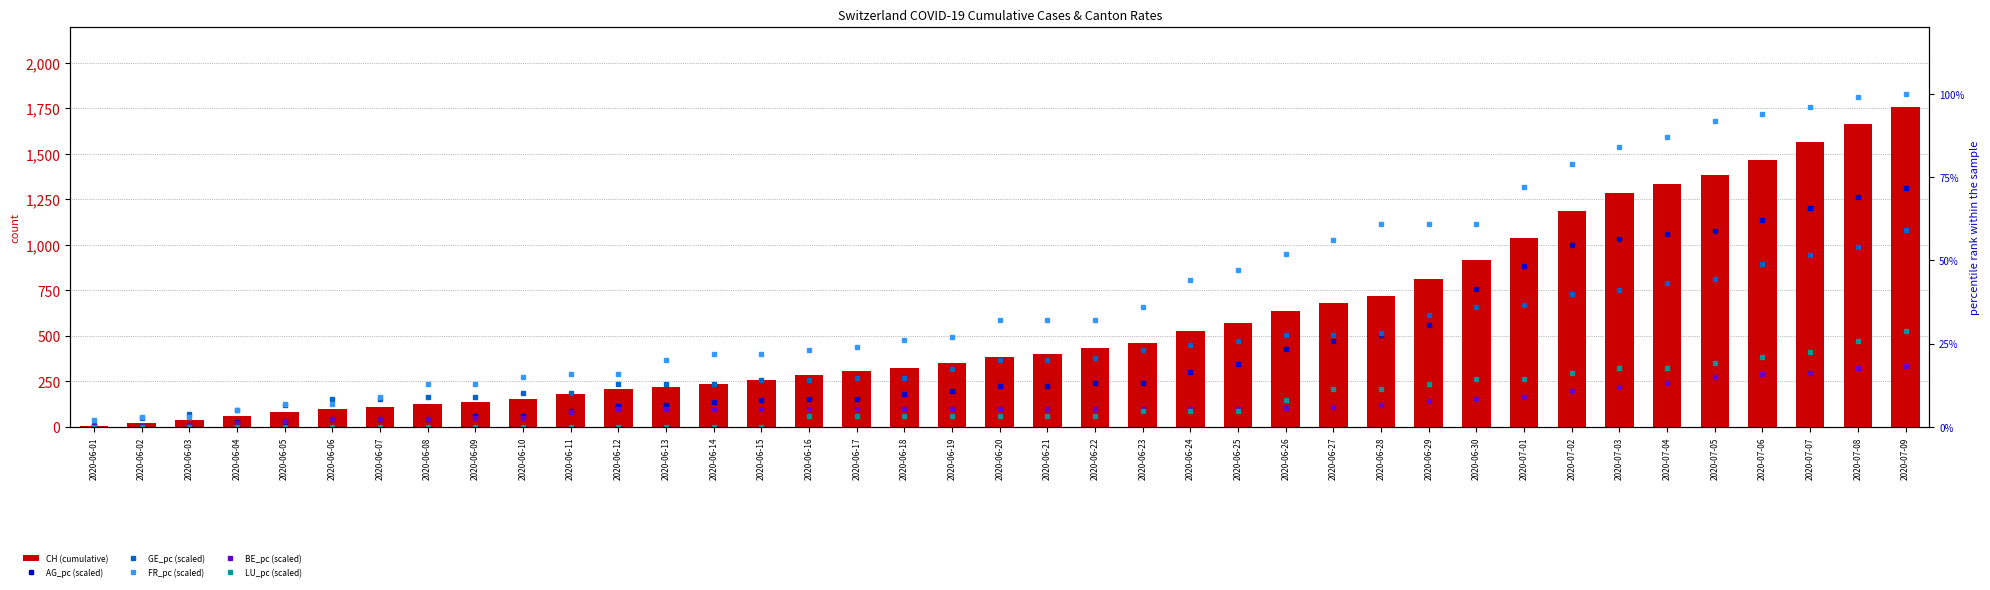

How many groups of bars are there?

39